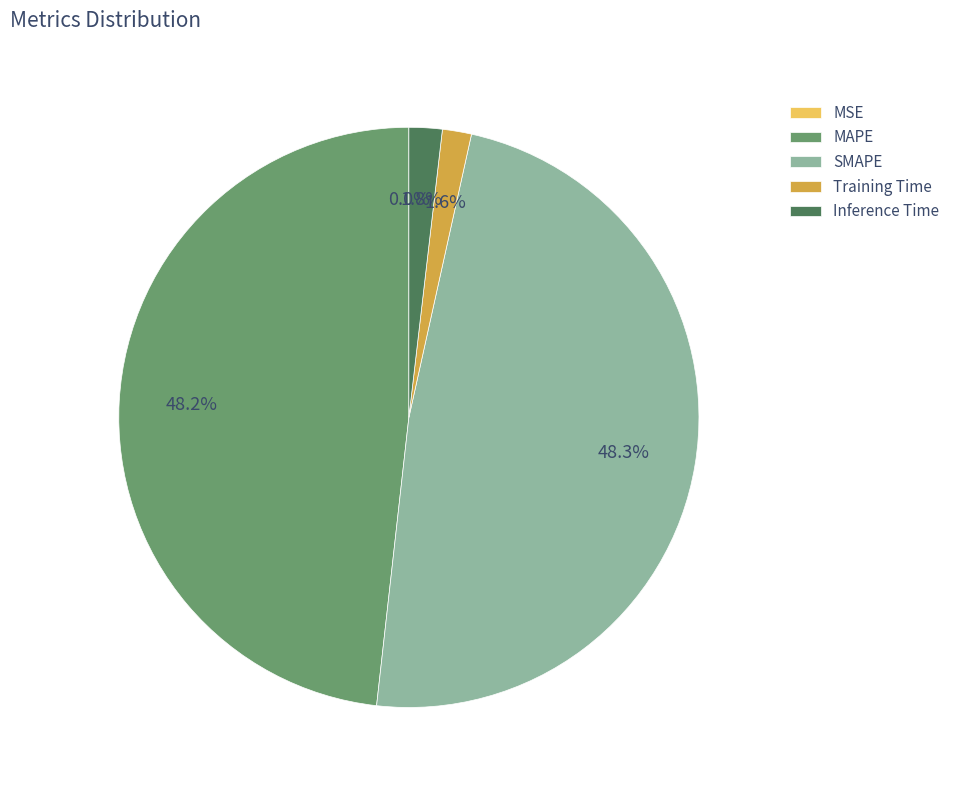

To the nearest percent, what is the combined percentage of Inference Time and Training Time?

3%